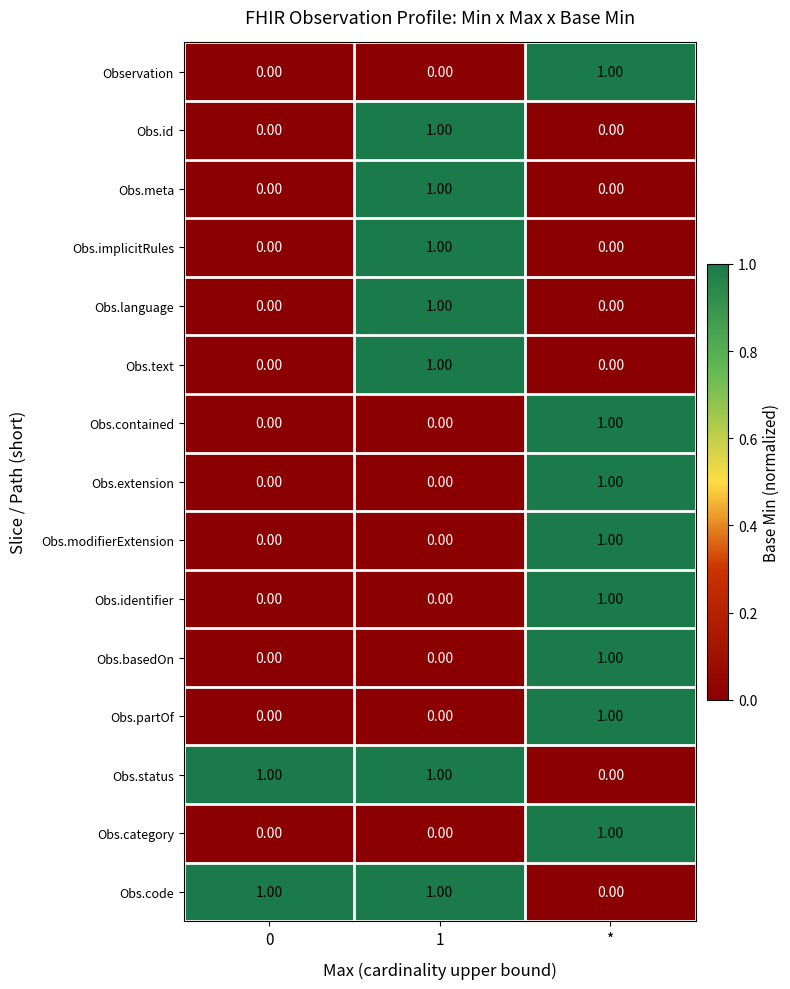

What is the total value across all series at *?

8